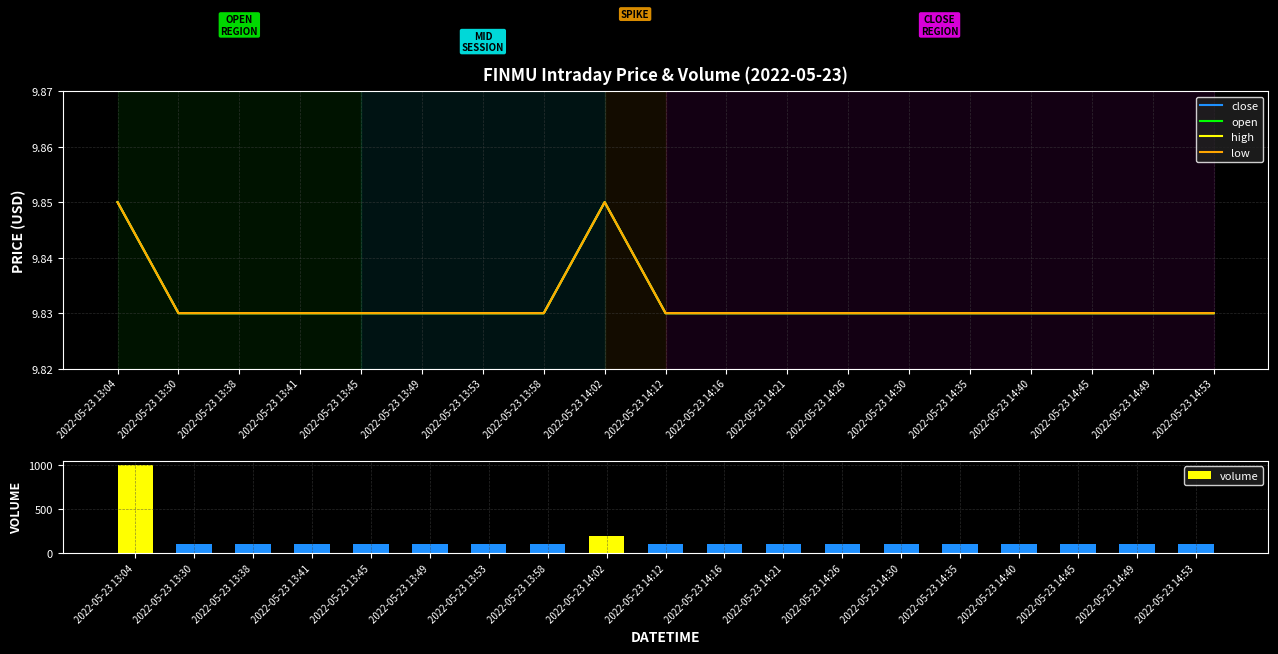

What is the value of the low bar at the 13th from the left?

9.8